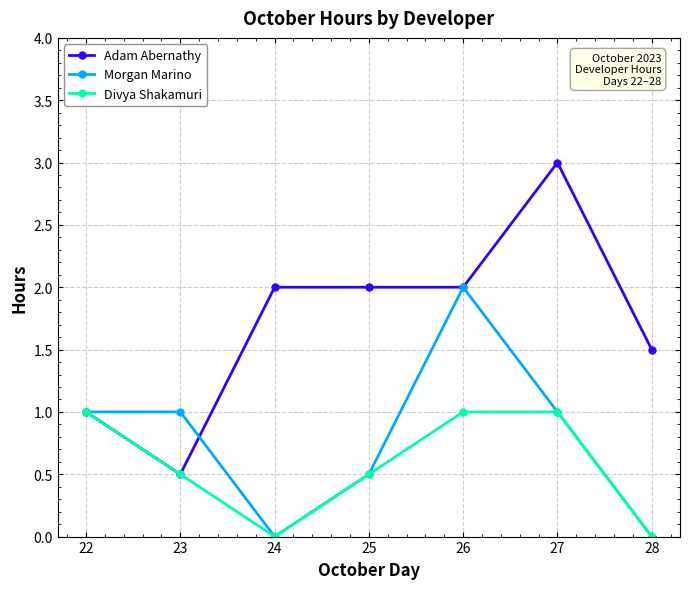

Read the Adam Abernathy value at 23.

0.5